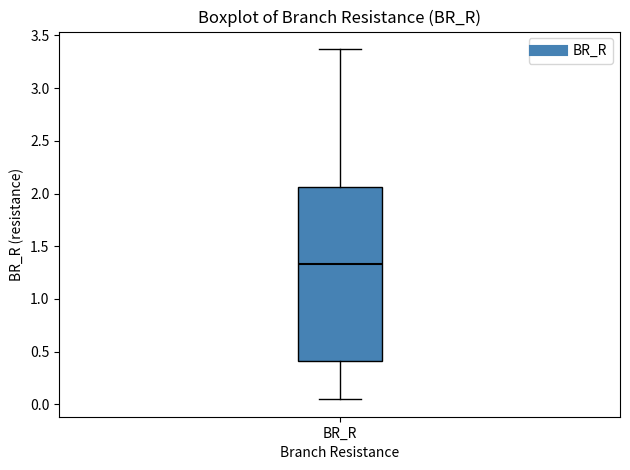

Read this box plot against the y-axis: the position of the median line, the range covered by the box, and the ends of both whiskers. The values are not printed on the chart, so give them approximately, as read against the axis.

median 1.35, box 0.40 to 2.05, whiskers 0.05 to 3.35